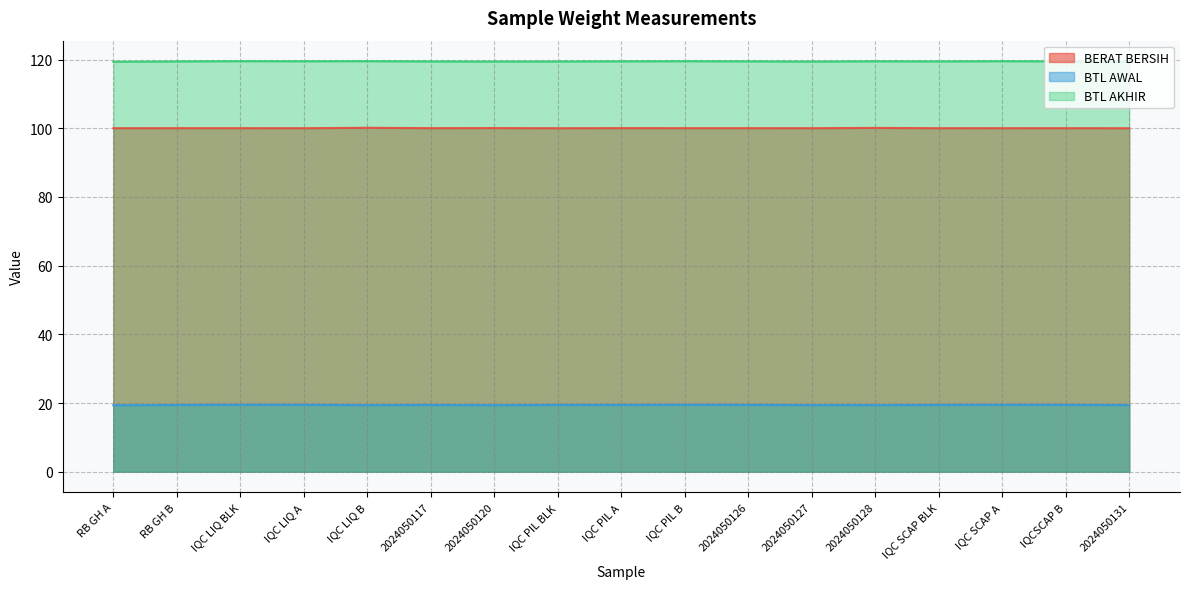

What is the smallest value displayed?

19.4